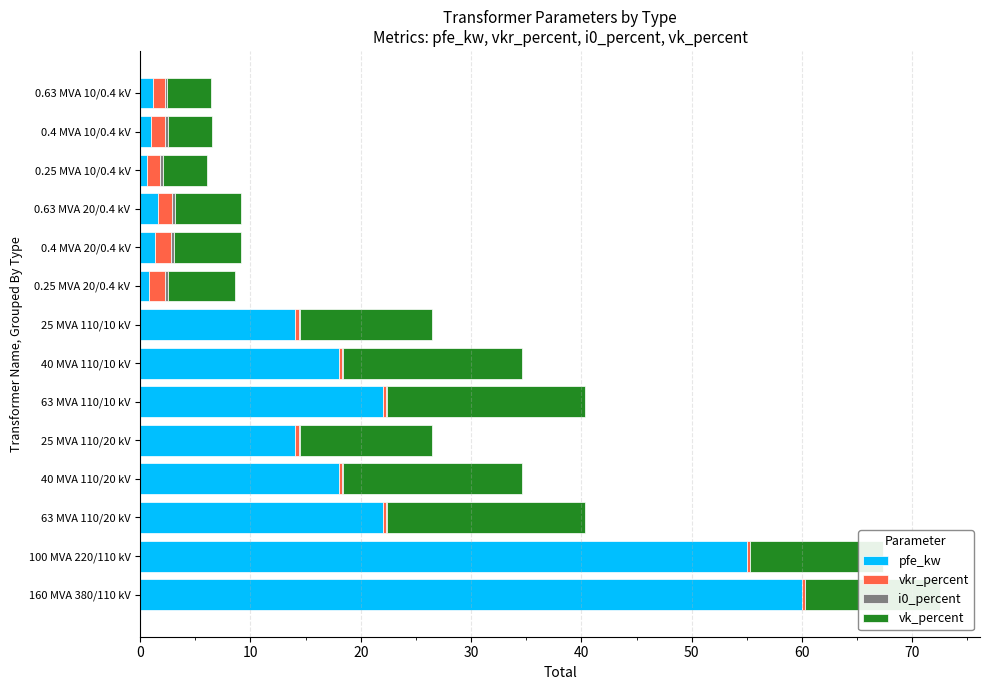

At which label does pfe_kw reach its peak?

160 MVA 380/110 kV